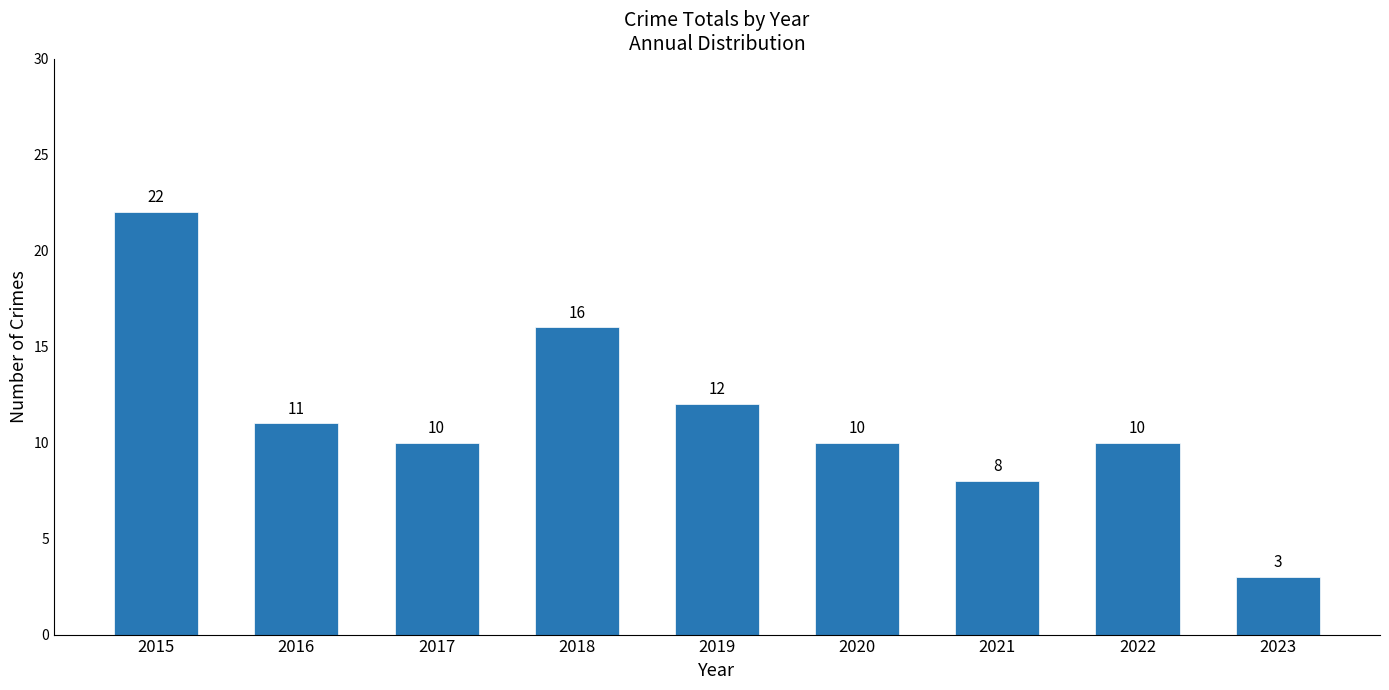

What is the sum of all values?

102